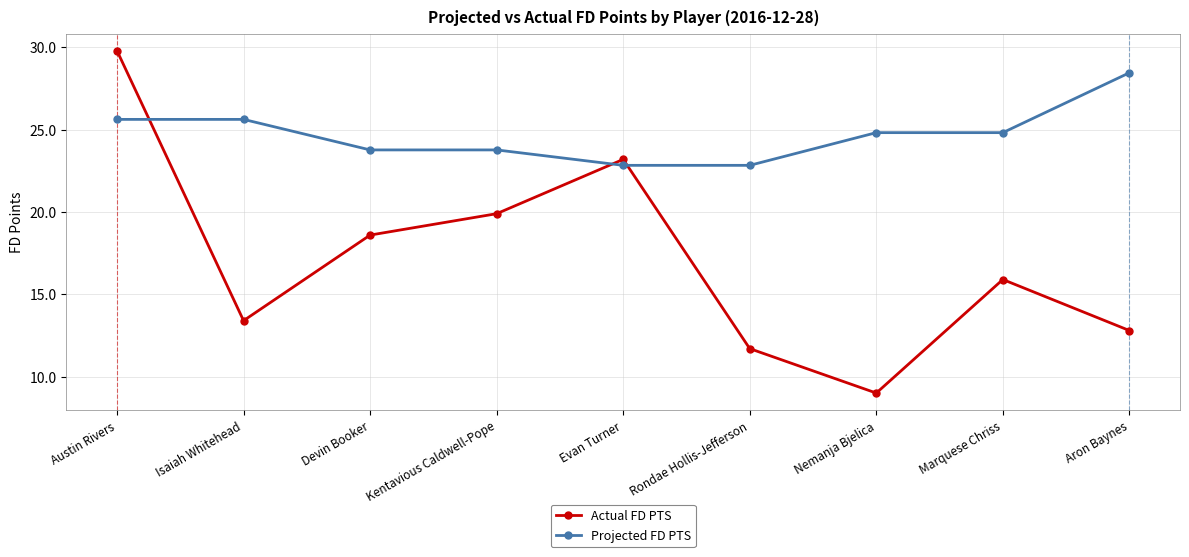

In Actual FD PTS, how many points are lower than both neighbors (excluding endpoints)?

2